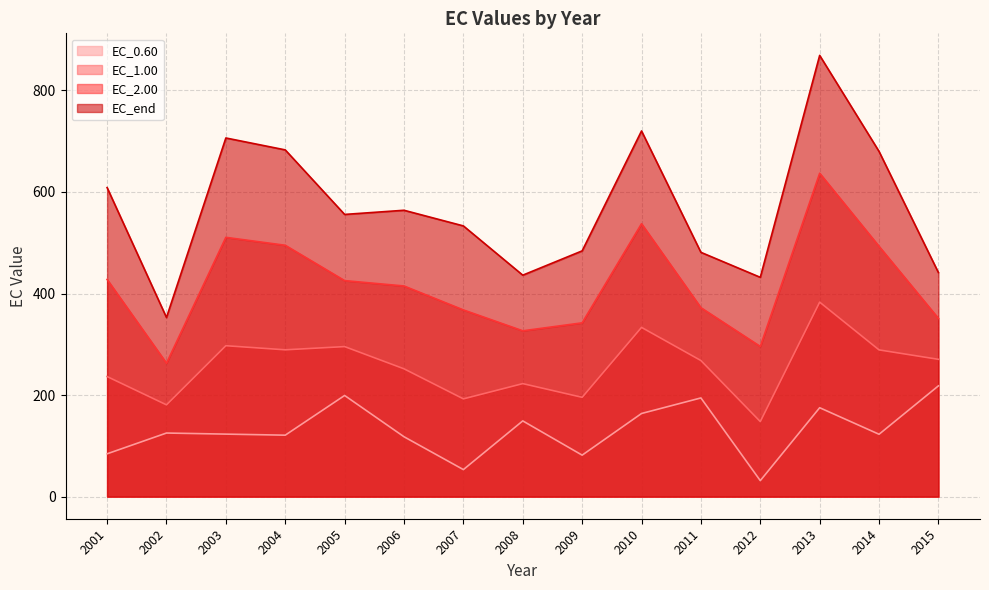

What is the value of the EC_1.00 point at the 2nd from the left?

180.8